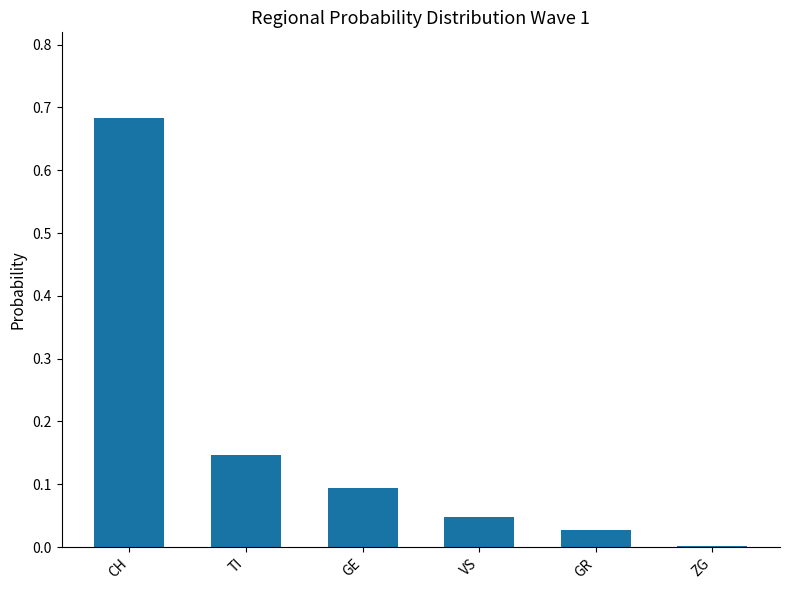

True or false: the data shows 0.0 at TI.

False